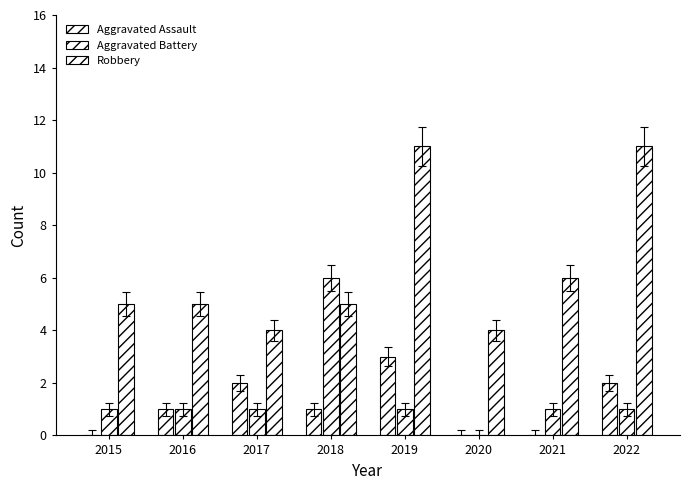

How many groups of bars are there?

8